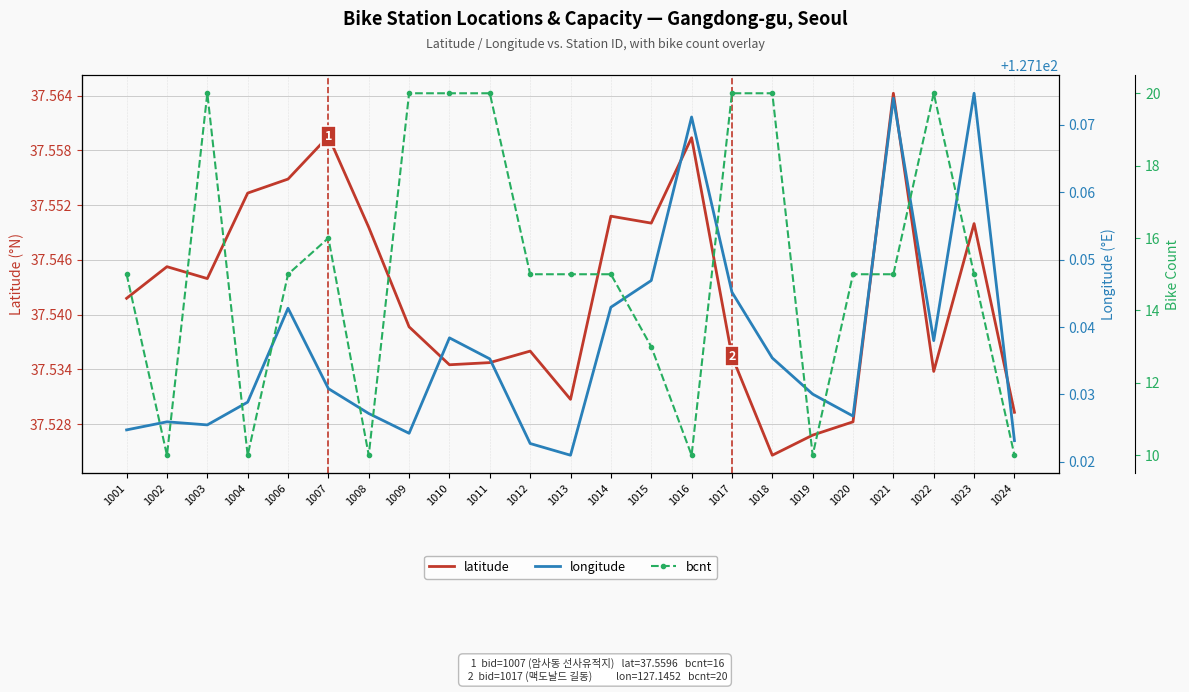

Which series has the largest total across all categories?

longitude